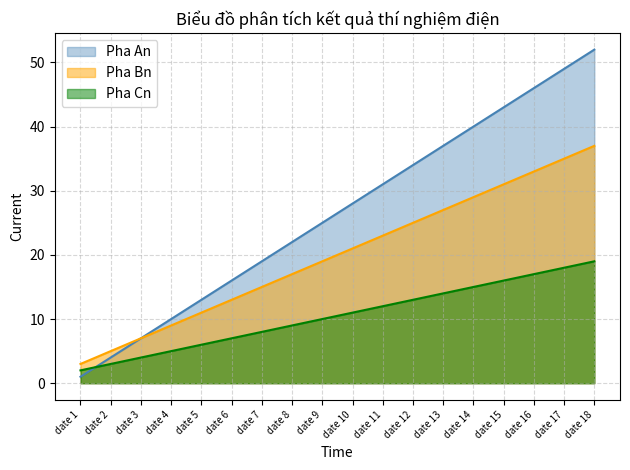

True or false: Pha Bn has more than 0 interior local peaks.

False